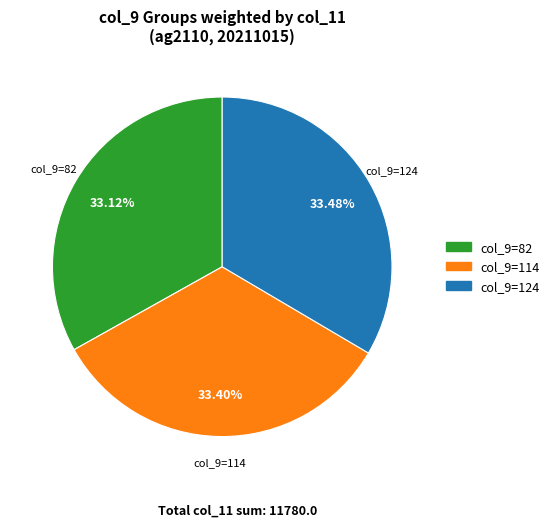

Is there any slice that represents more than half of the pie?

No